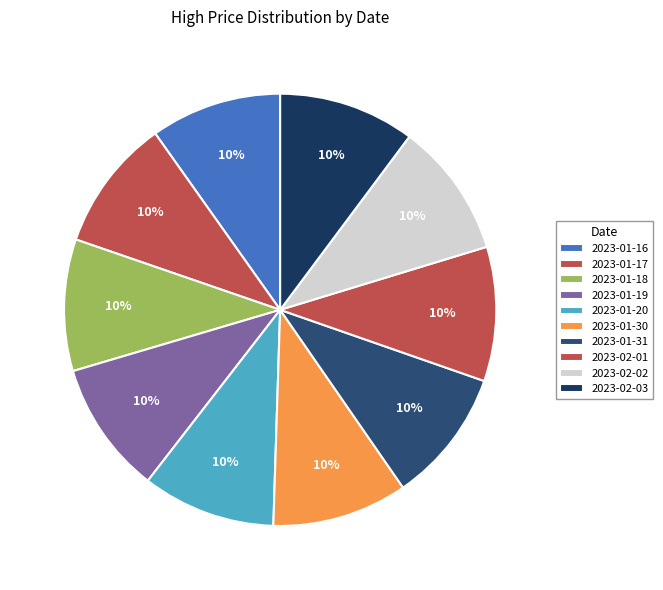

Is there any slice that represents more than half of the pie?

No